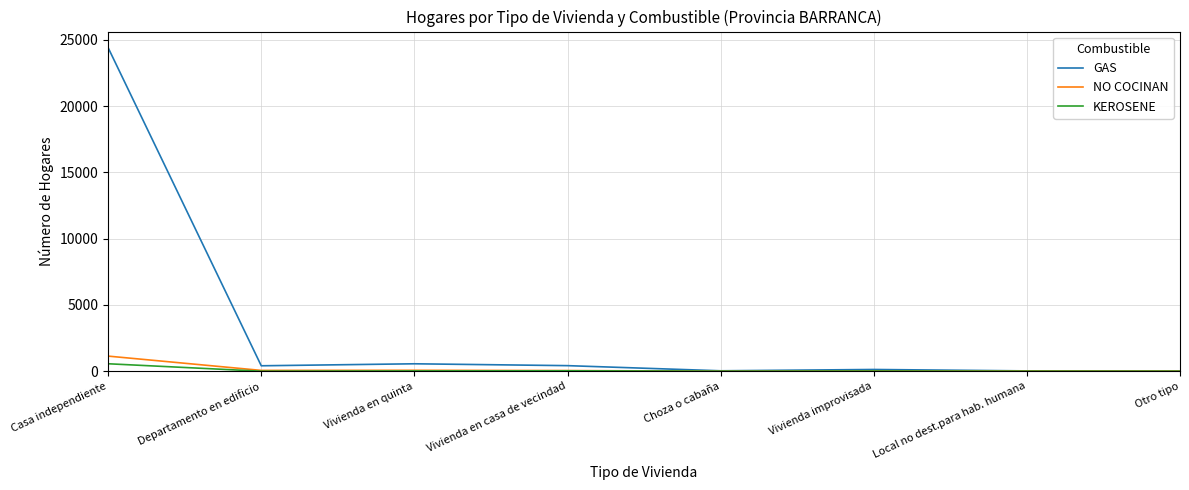

What is the sum of the KEROSENE values at Otro tipo and Casa independiente?

565